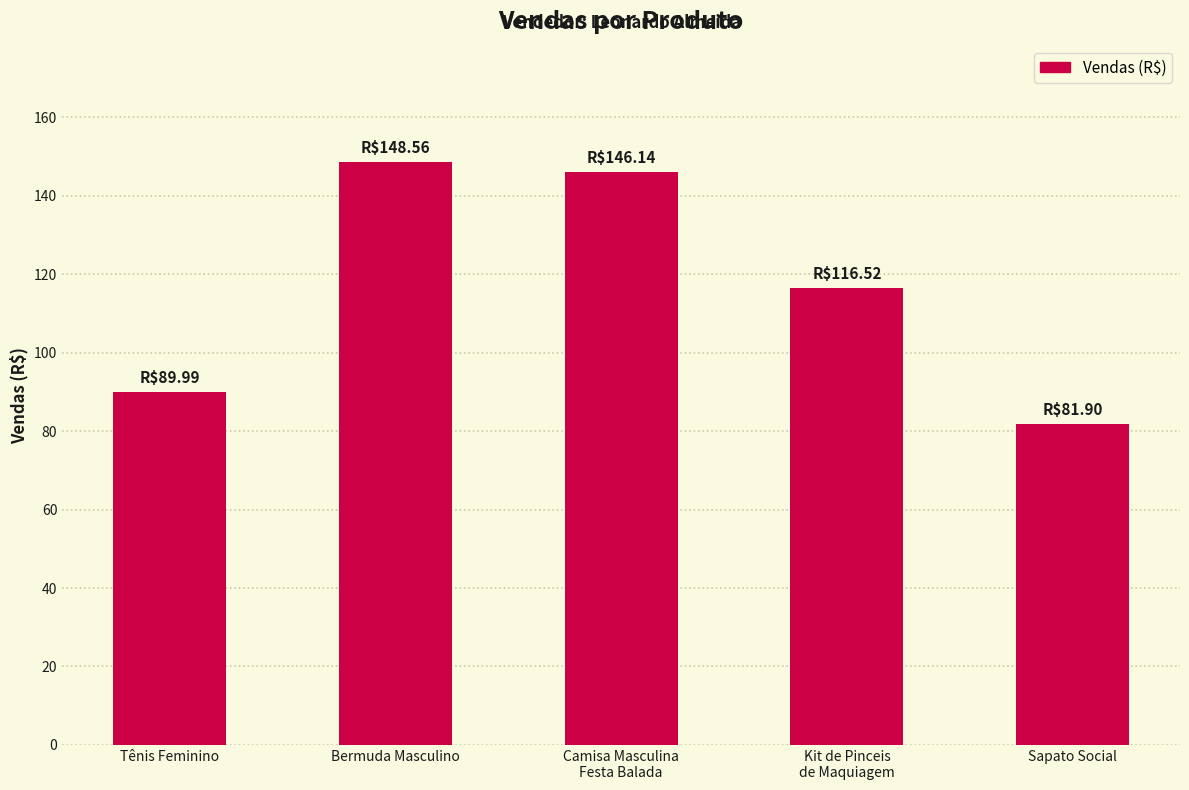

List the labels in order of value, largest first.

Bermuda Masculino, Camisa Masculina
Festa Balada, Kit de Pinceis
de Maquiagem, Tênis Feminino, Sapato Social